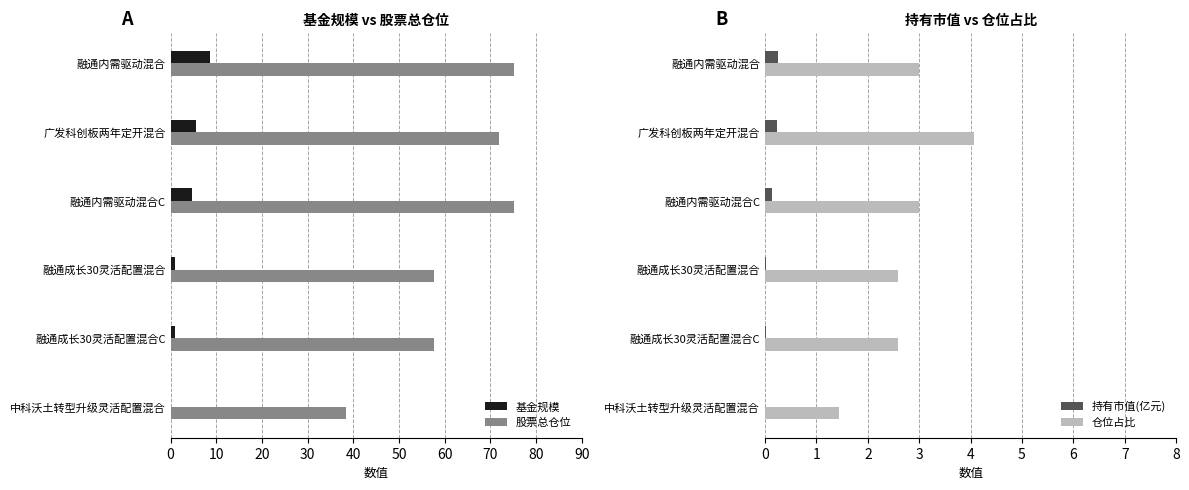

What is the value of the 股票总仓位 bar at the 5th from the left?

57.7